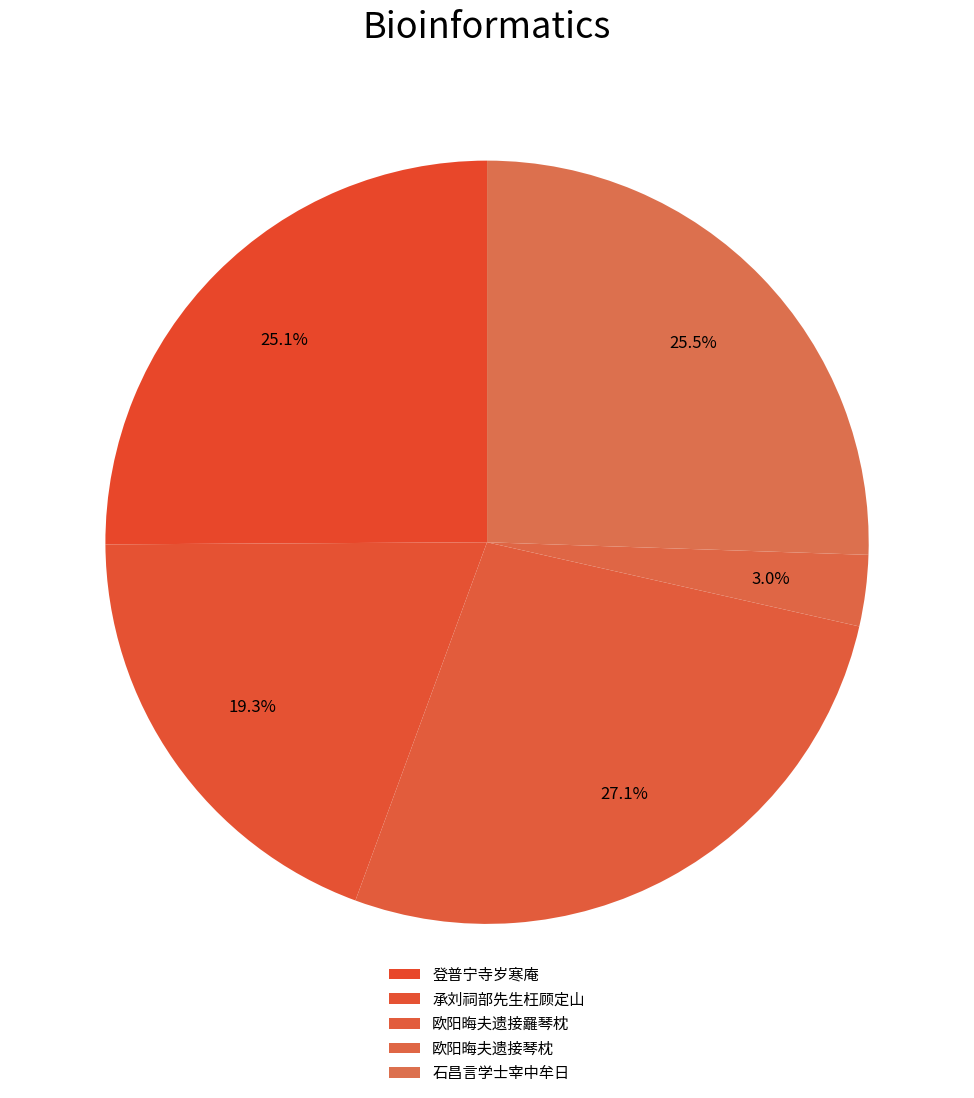

Is there any slice that represents more than half of the pie?

No